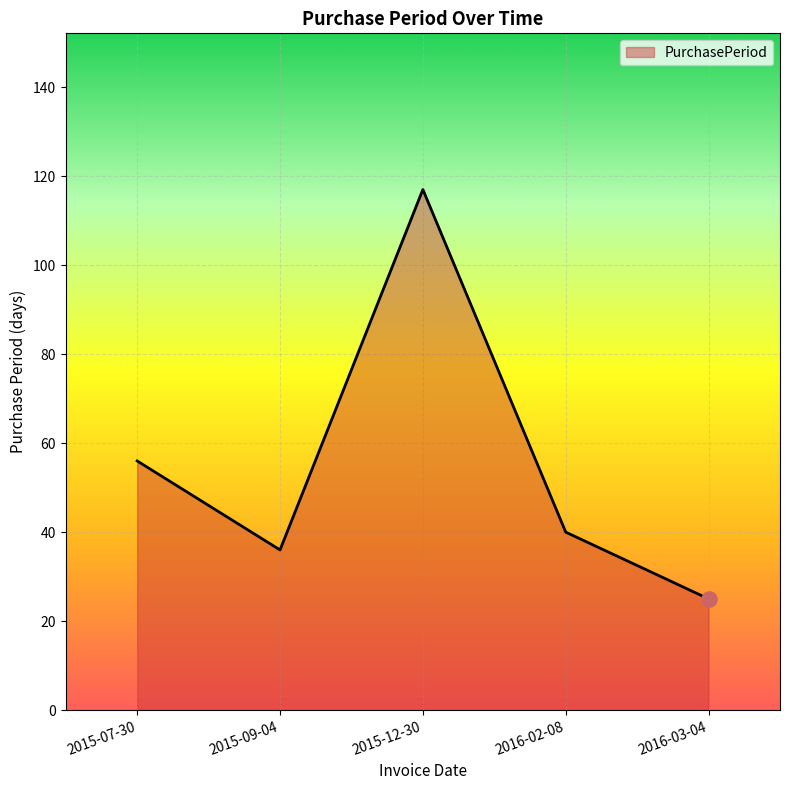

Which has a higher value, 2015-07-30 or 2015-12-30?

2015-12-30